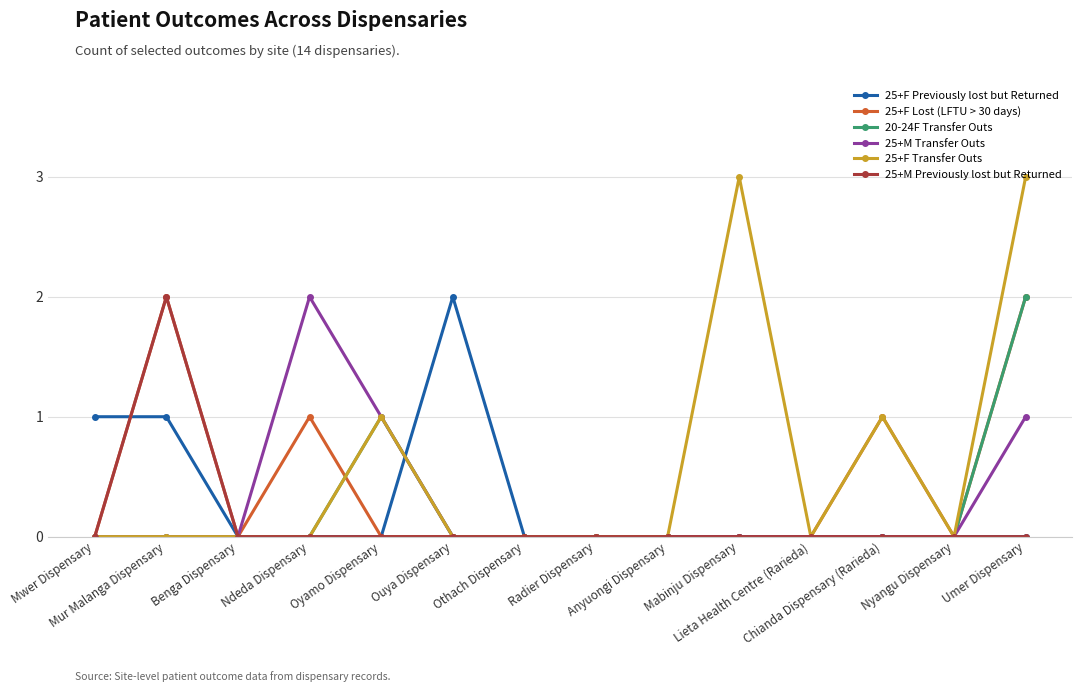

In 25+M Transfer Outs, how many points are higher than both neighbors (excluding endpoints)?

1